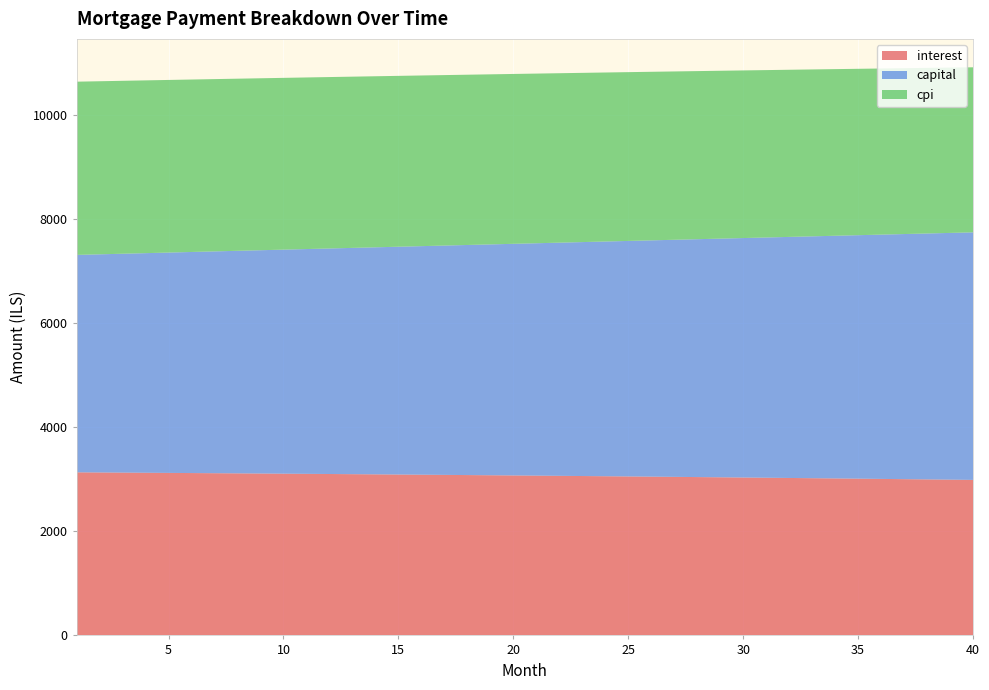

Reading right to left, what are all the values shown in this chart?

interest: 2989.8	2994.7	2999.5	3004.3	3009.0	3013.6	3018.2	3022.7	3027.1	3031.5	3035.8	3040.1	3044.3	3048.4	3052.5	3056.5	3060.4	3064.3	3068.2	3071.9	3075.6	3079.3	3082.9	3086.4	3089.9	3093.3	3096.7	3100.0	3103.2	3106.4	3109.6	3112.7	3115.7	3118.7	3121.6	3124.5	3127.3	3130.1	3132.8	3135.4
capital: 4759.9	4744.1	4728.3	4712.6	4697.0	4681.4	4665.8	4650.3	4634.9	4619.5	4604.1	4588.8	4573.6	4558.4	4543.2	4528.1	4513.1	4498.1	4483.2	4468.3	4453.4	4438.6	4423.9	4409.2	4394.5	4379.9	4365.4	4350.9	4336.4	4322.0	4307.7	4293.4	4279.1	4264.9	4250.7	4236.6	4222.5	4208.5	4194.5	4180.6
cpi: 3173.3	3178.5	3183.7	3188.9	3193.9	3198.9	3203.9	3208.7	3213.5	3218.2	3222.9	3227.5	3232.0	3236.4	3240.8	3245.2	3249.4	3253.6	3257.8	3261.8	3265.8	3269.8	3273.7	3277.5	3281.2	3284.9	3288.6	3292.2	3295.7	3299.1	3302.5	3305.9	3309.2	3312.4	3315.5	3318.7	3321.7	3324.7	3327.6	3330.5